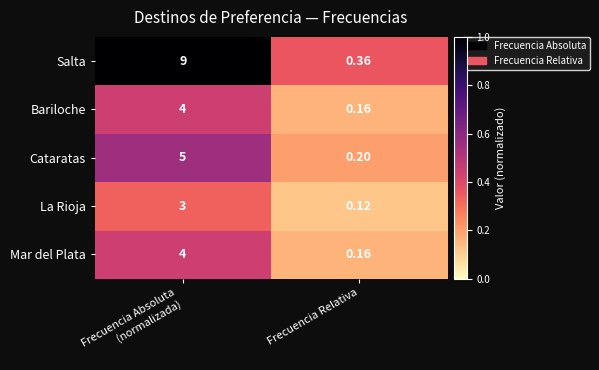

Which series has the largest range (max minus min)?

Salta